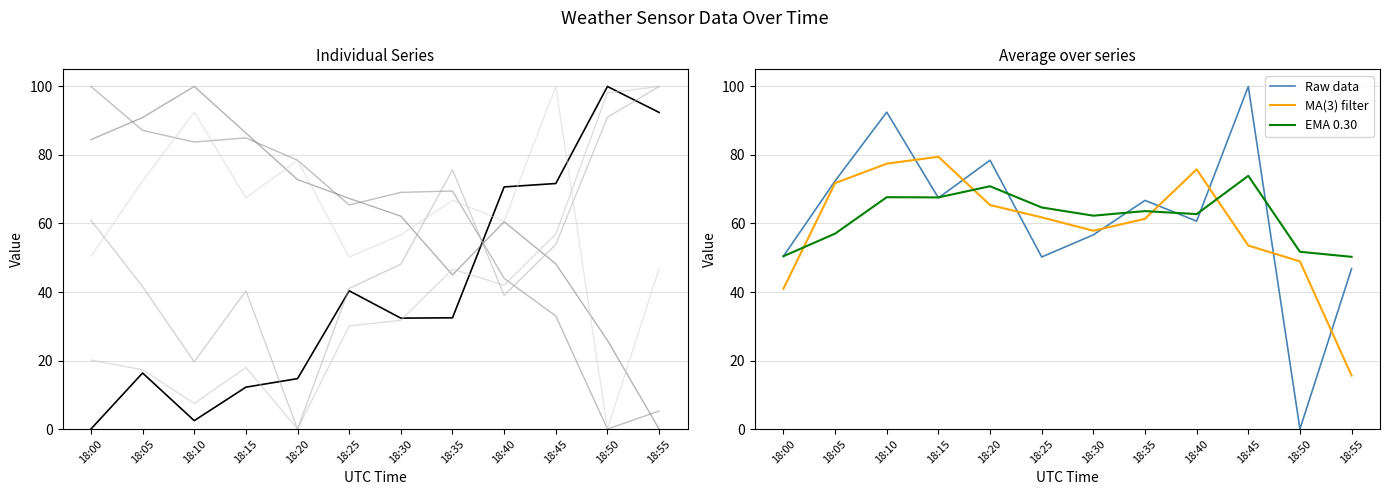

In Avg Dewpoint temperature, how many points are lower than both neighbors (excluding endpoints)?

3